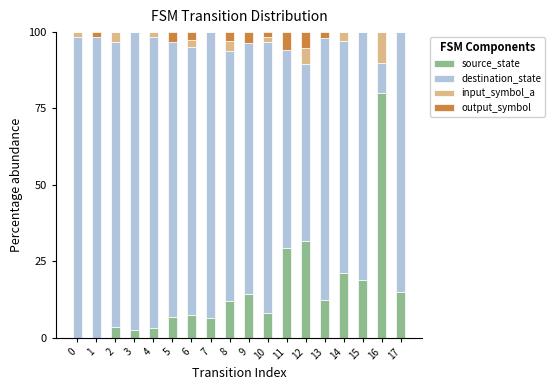

Which category has the highest value in the source_state series?

16